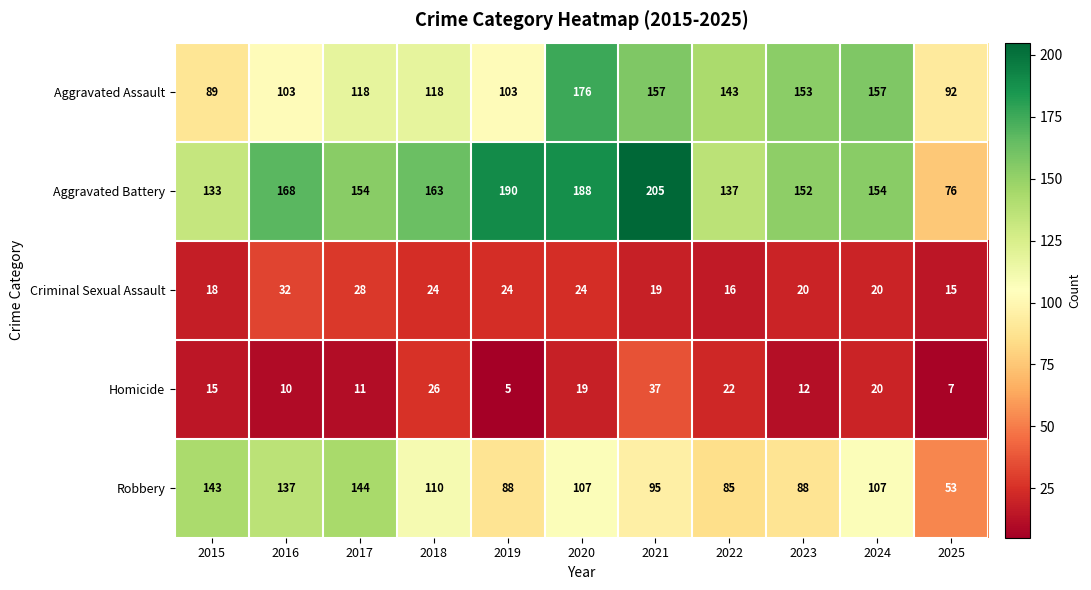

Which series has the widest spread of values?

Aggravated Battery